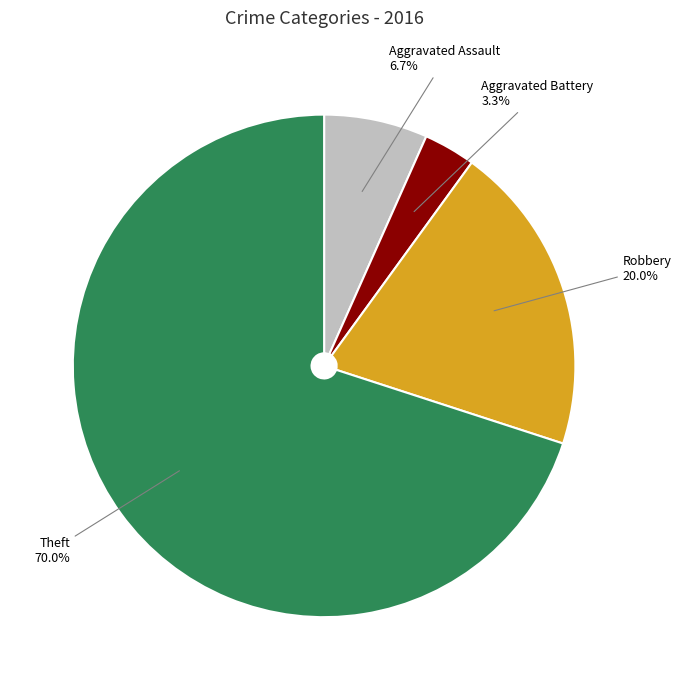

Which slice is the largest?

Theft